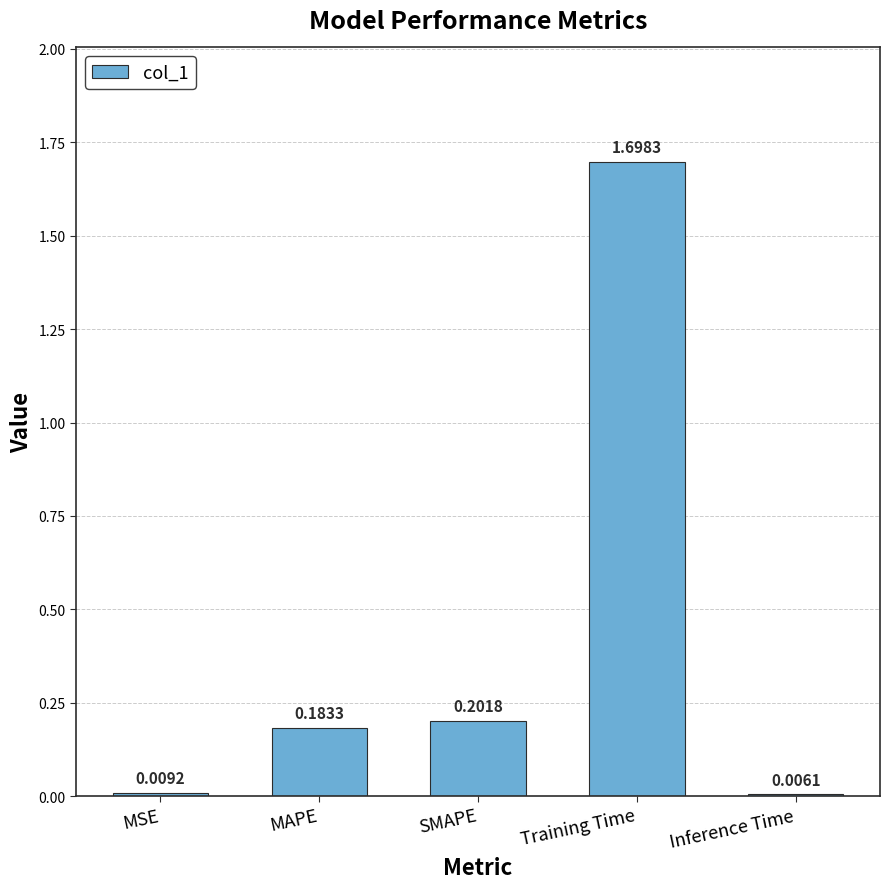

What is the sum of all values?

2.1